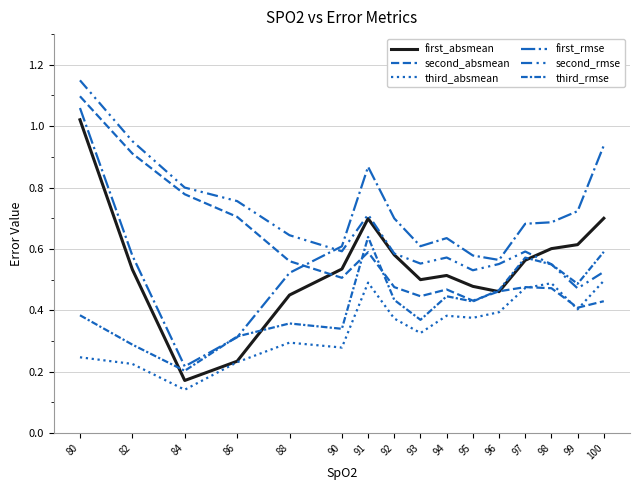

How many lines are shown in the chart?

6